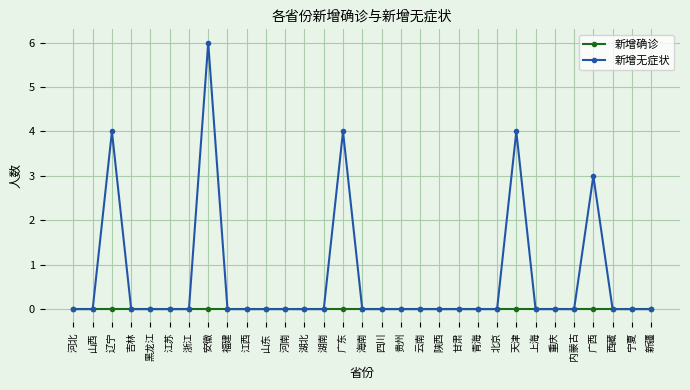

Which series has the largest range (max minus min)?

新增无症状